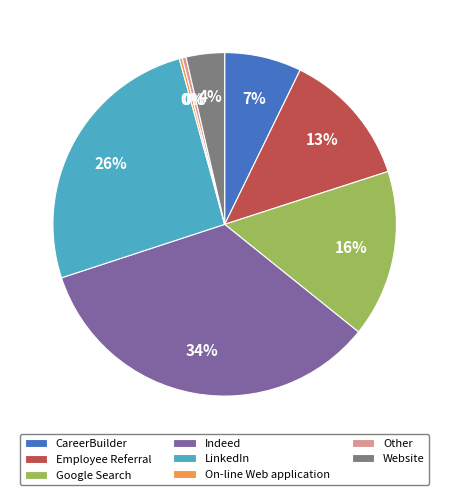

To the nearest percent, what percentage of the pie is Google Search?

16%